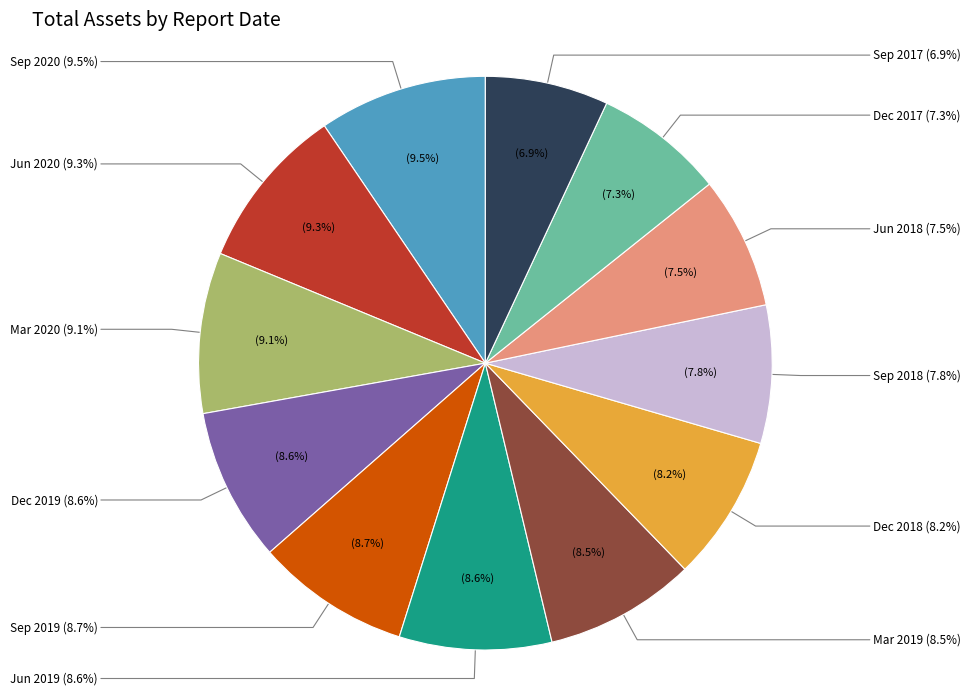

How many segments does this pie chart have?

12